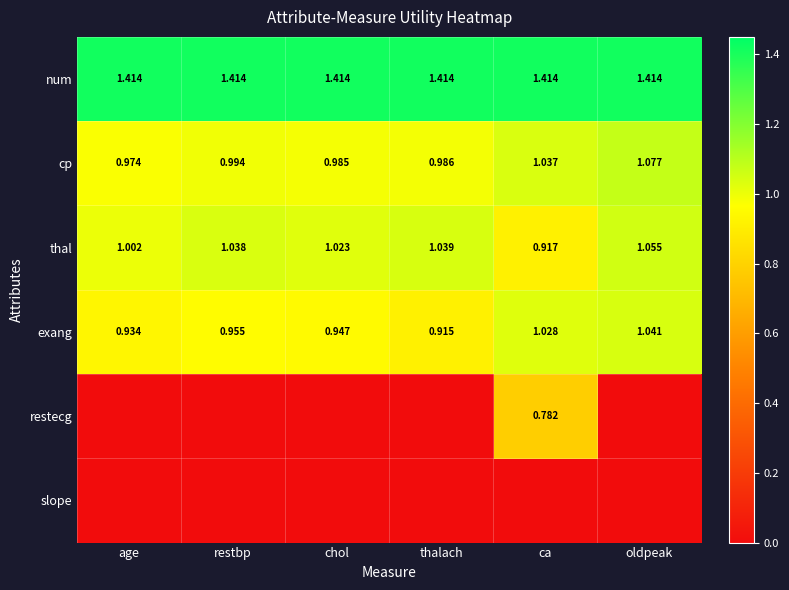

What is the total value across all series at ca?

5.2